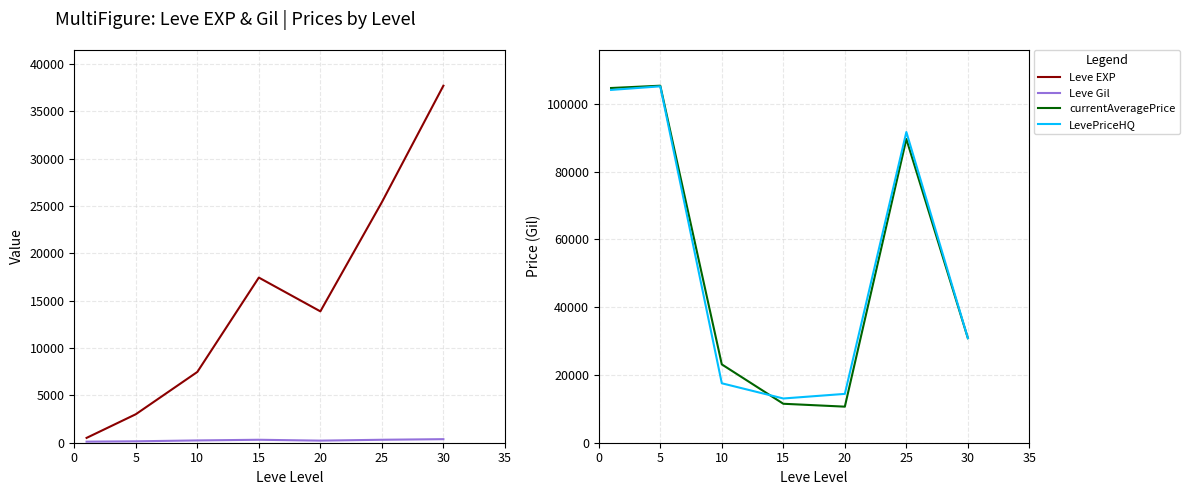

How many times do Leve EXP and LevePriceHQ cross each other?

3